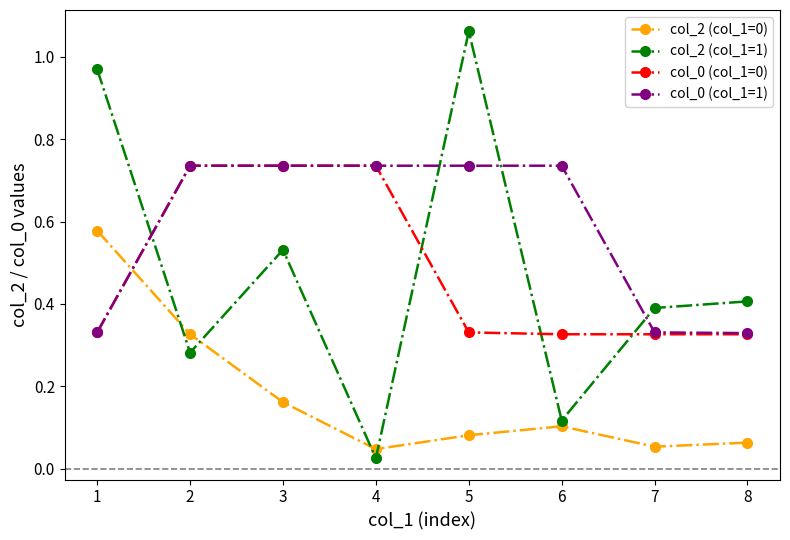

Is the value of col_0 (col_1=0) at 7 greater than the value of col_2 (col_1=0) at 4?

Yes